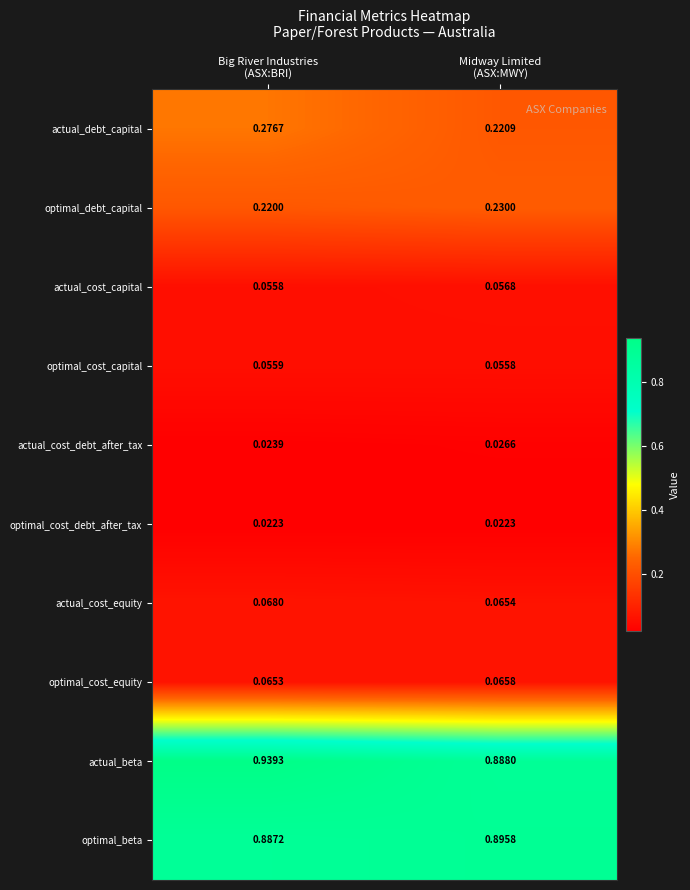

Which series has the largest total across all categories?

actual_beta